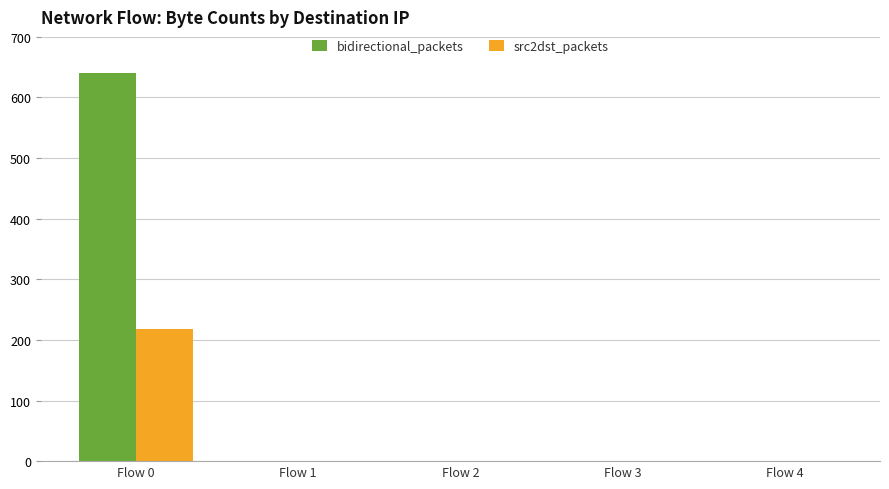

Are the bars horizontal?

No